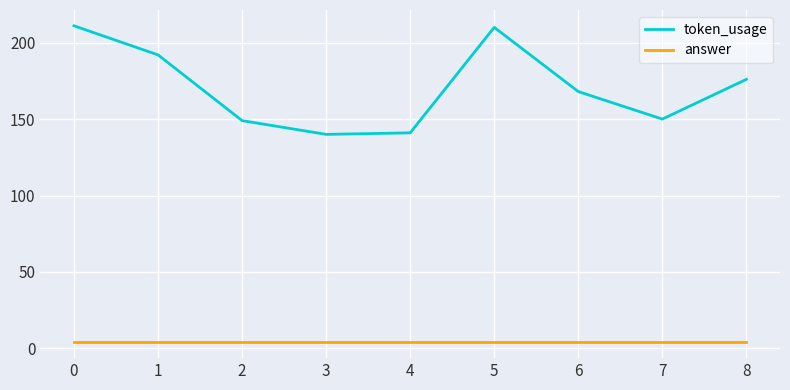

What is the difference between the second highest and minimum values in the token_usage series?

70